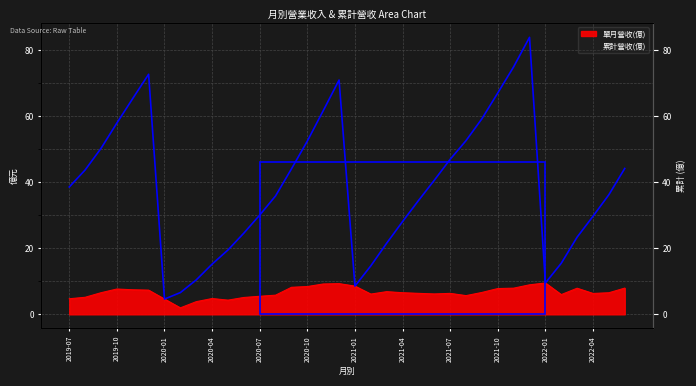

Which series has the largest range (max minus min)?

累計營收(億)